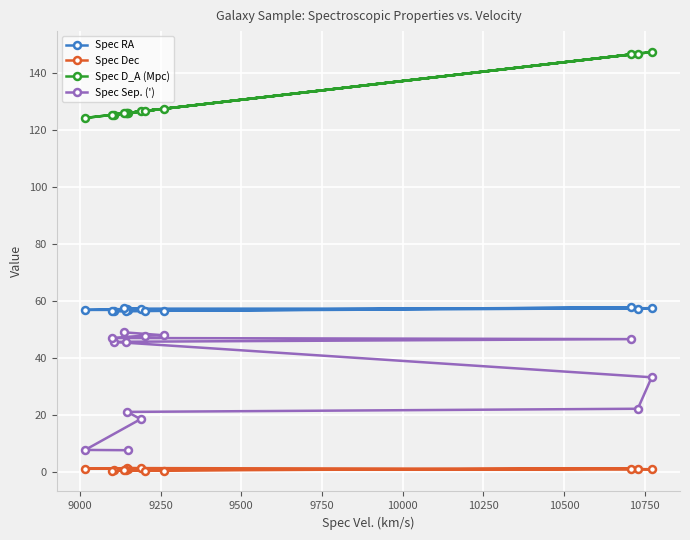

What is the highest value of the Spec RA series?

57.7